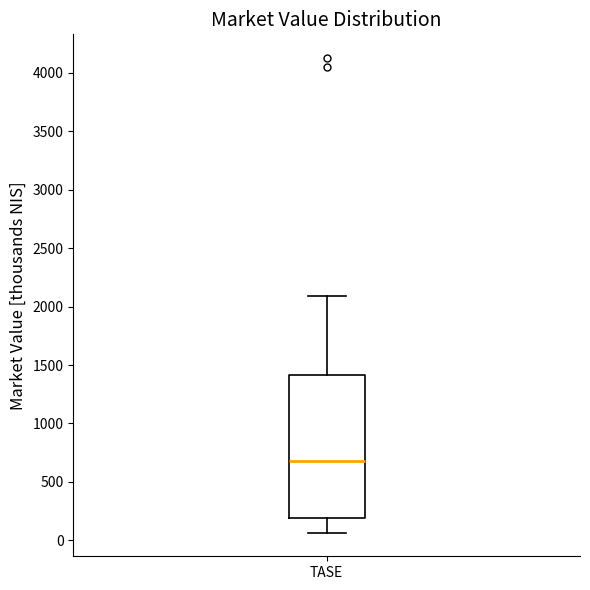

Where is the upper edge of the box for TASE on the y-axis? The values are not printed on the chart, so give them approximately, as read against the axis.

1400